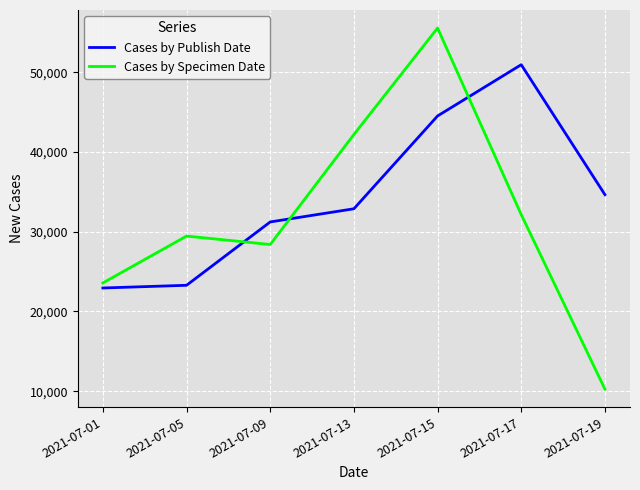

Count the Cases by Specimen Date values in the range 23581 to 42199.

5